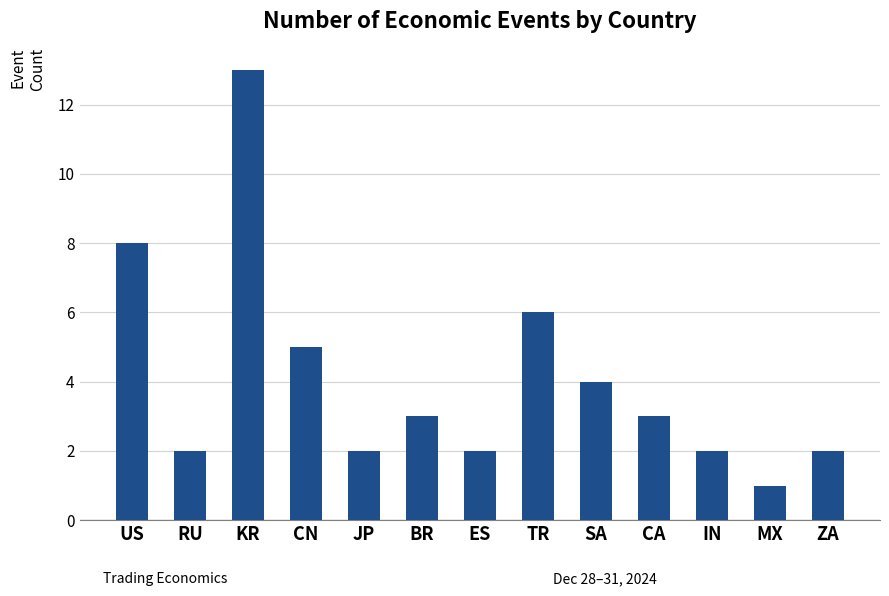

Which label corresponds to the largest value in the chart?

KR